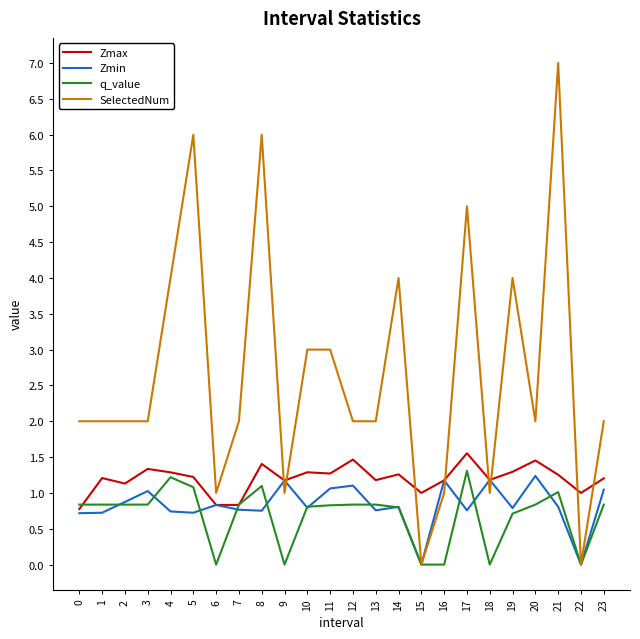

How many series are shown in this chart?

4